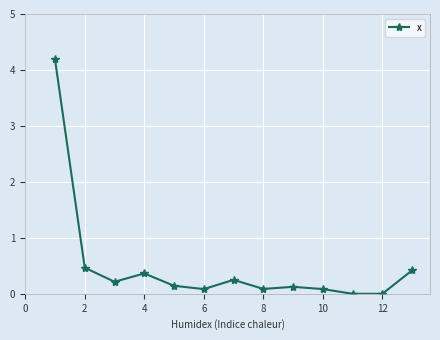

What is the greatest value displayed?

4.2